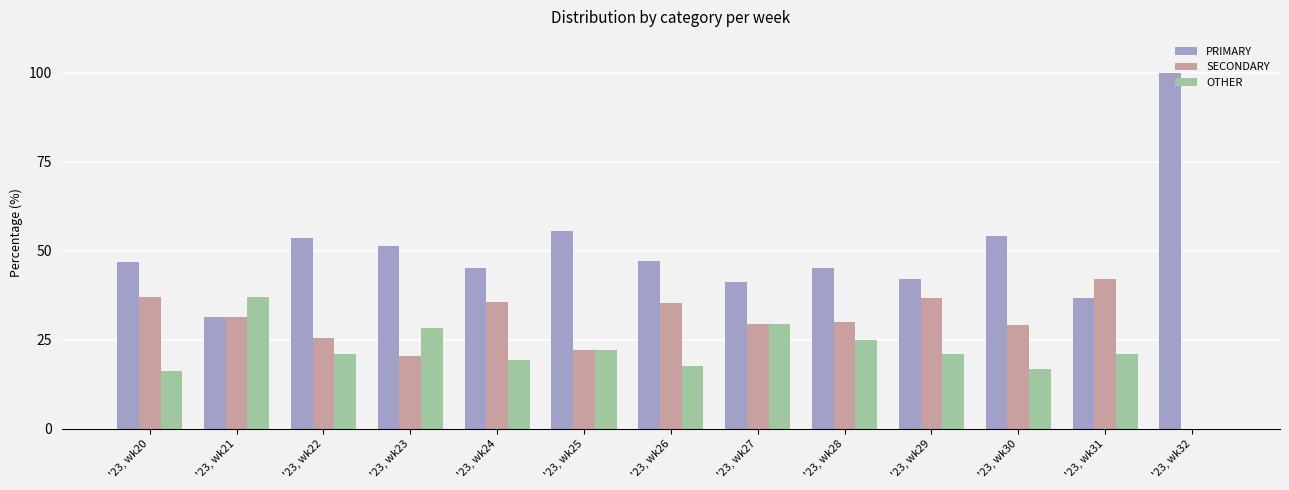

Is it true that SECONDARY equals 30.0 at '23, wk28?

True